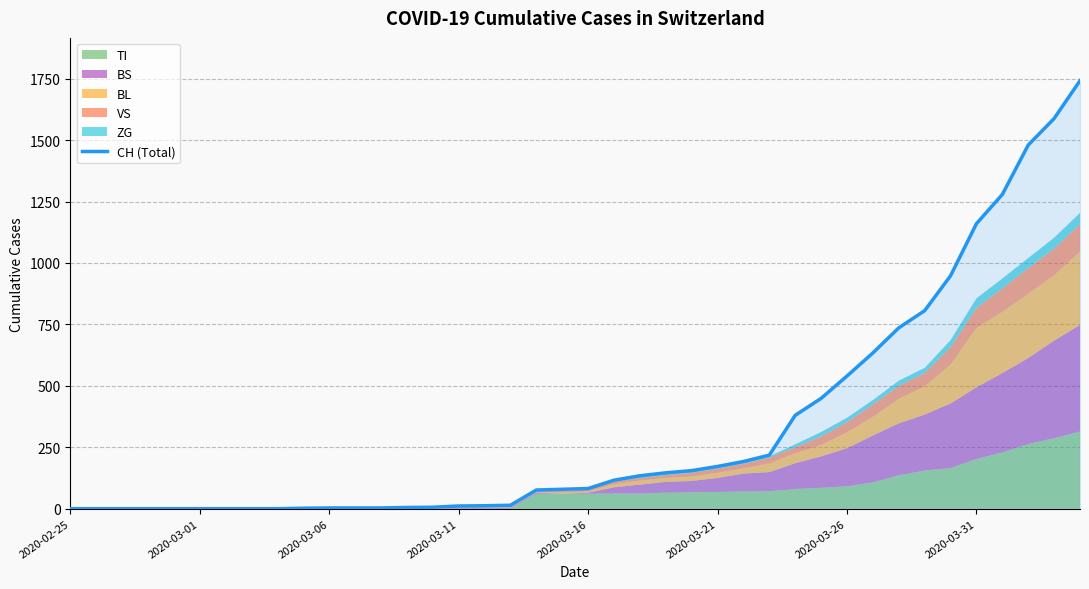

What is the difference between the values at 24 and 18?

79